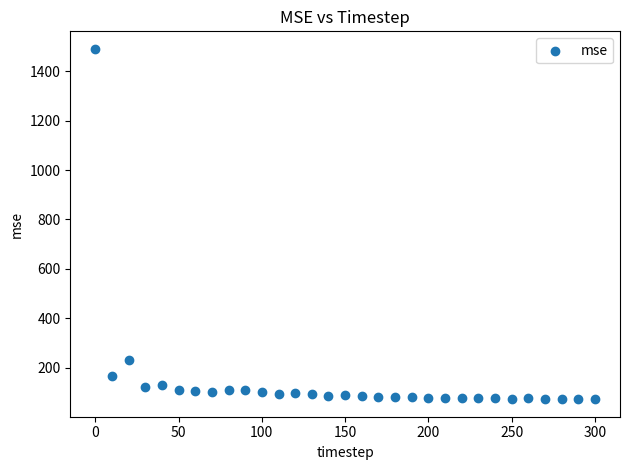

What Y value in the scatter plot is closest to 781?

231.4